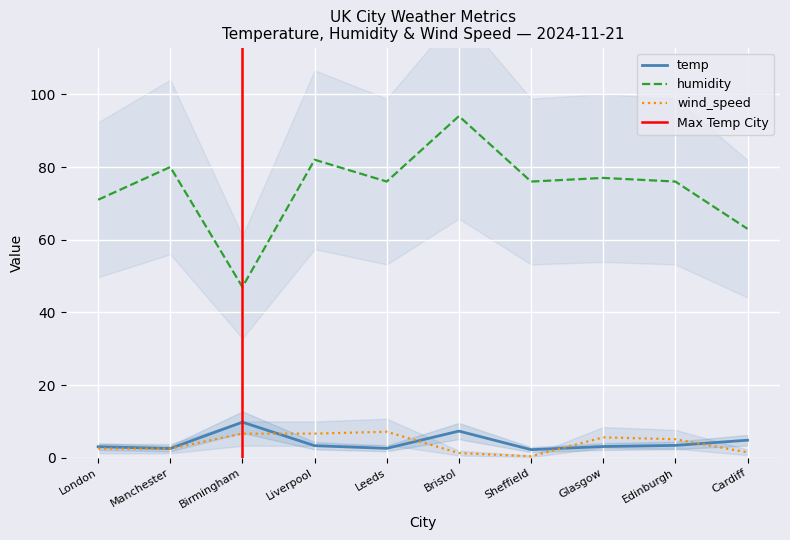

Between Manchester and Cardiff, which is larger?

Cardiff